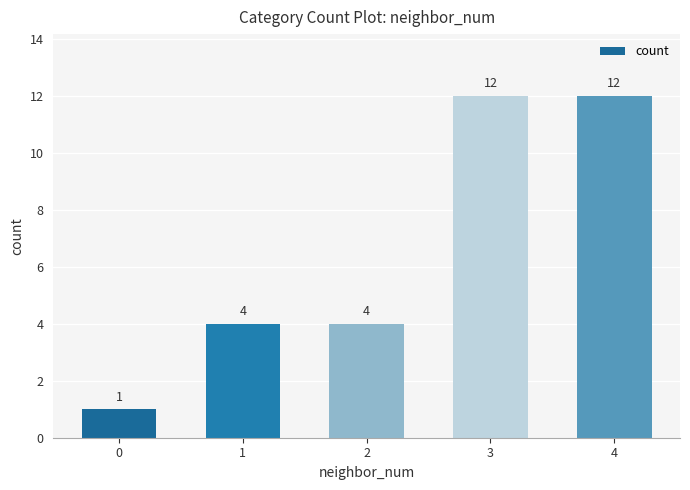

What is the greatest value displayed?

12